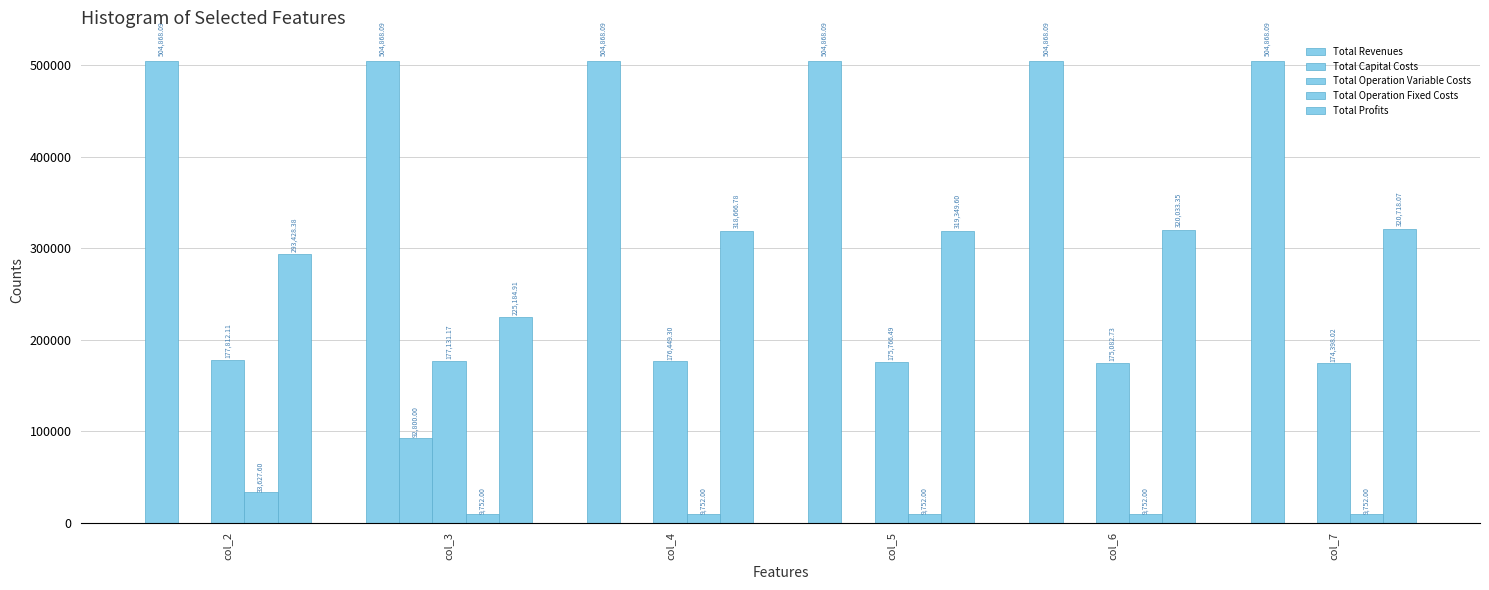

Which category has the highest value in the Total Operation Variable Costs series?

col_2